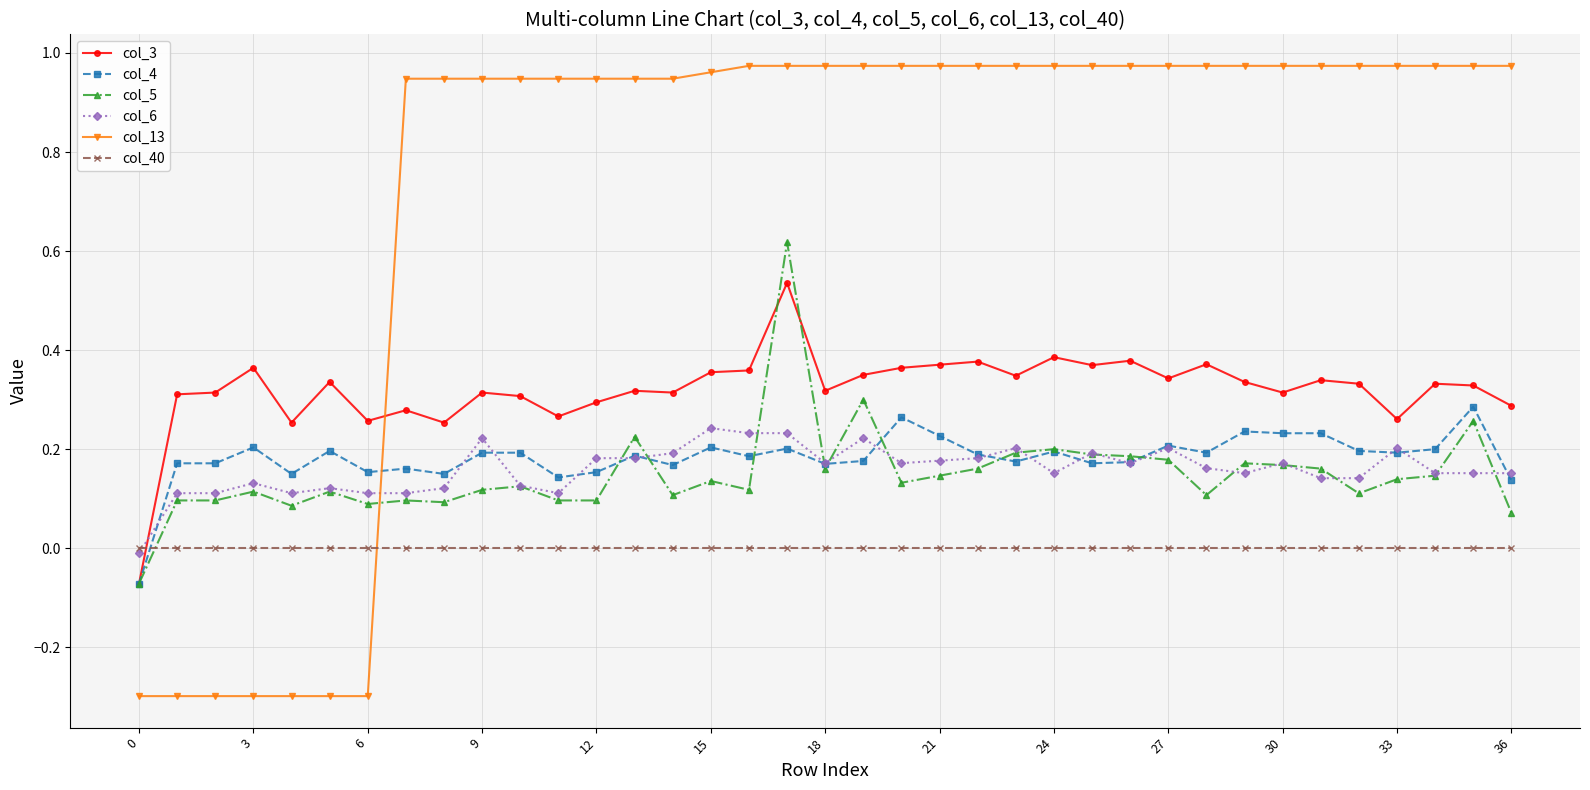

How many categories are shown in the chart?

37